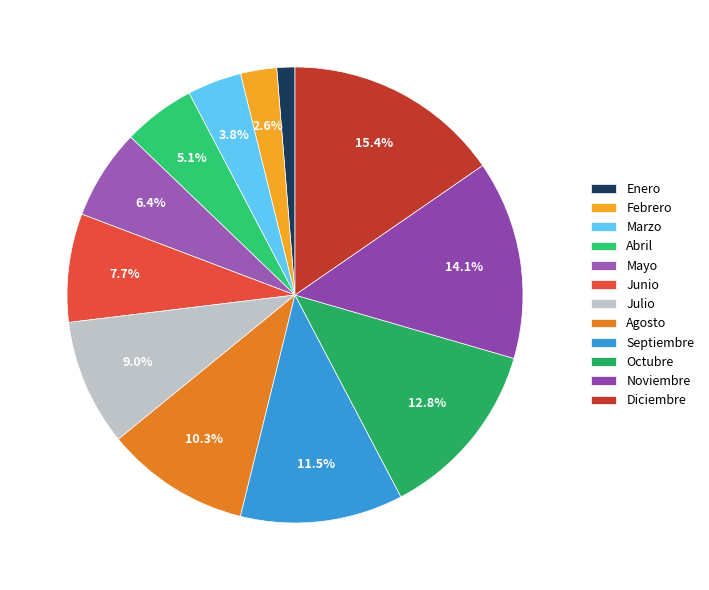

Which slice is the largest?

Diciembre